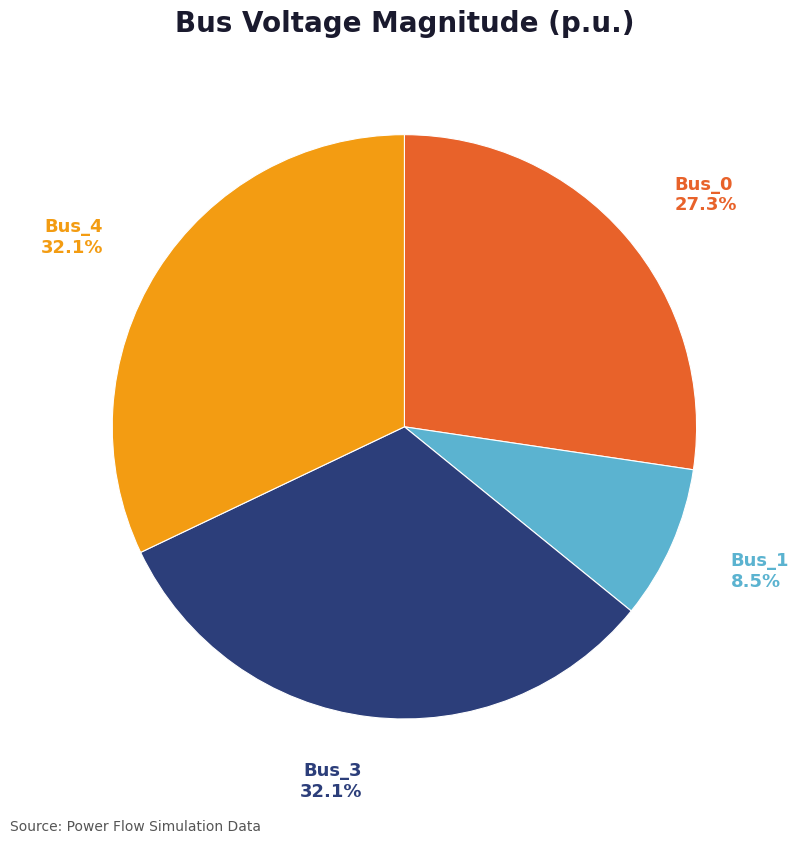

Does any single category account for the majority?

No